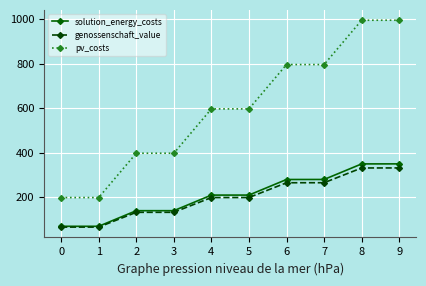

What is the sum of all genossenschaft_value values?

1991.6